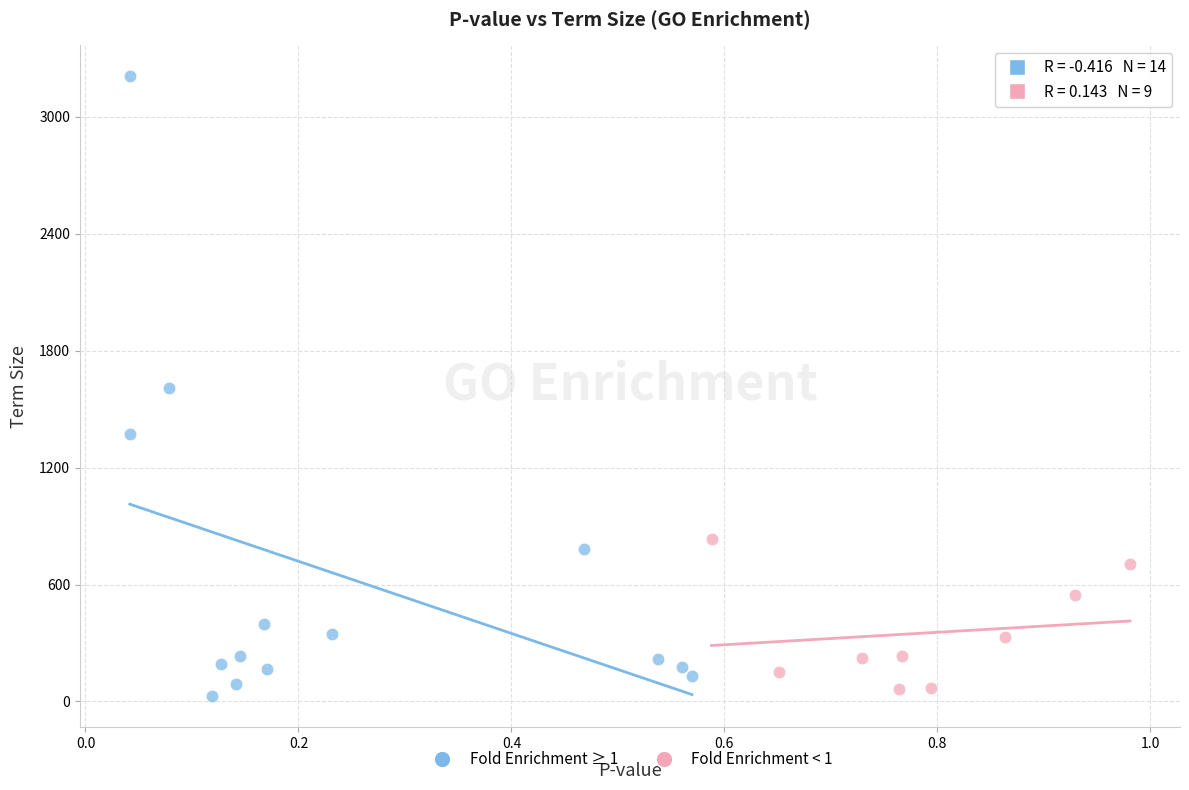

Which series has the largest Y range (max minus min)?

Fold Enrichment ≥ 1